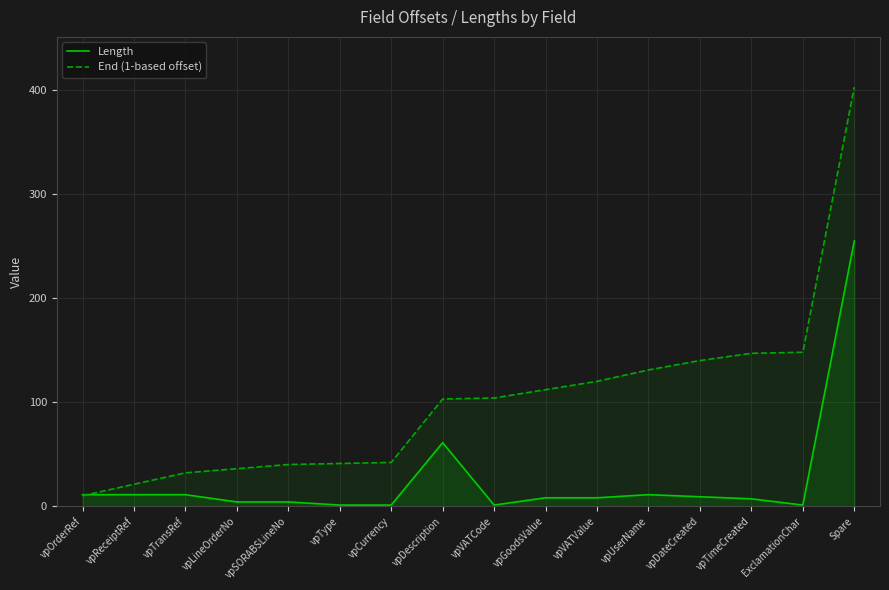

True or false: End (1-based offset) has a value of 241 at ExclamationChar.

False